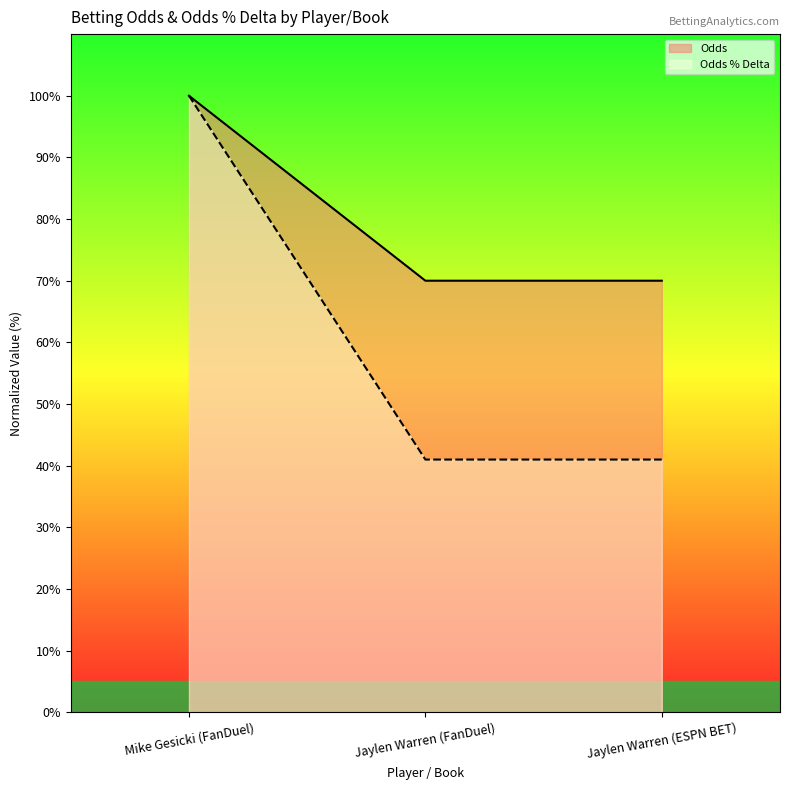

Count the number of data series in this chart.

2